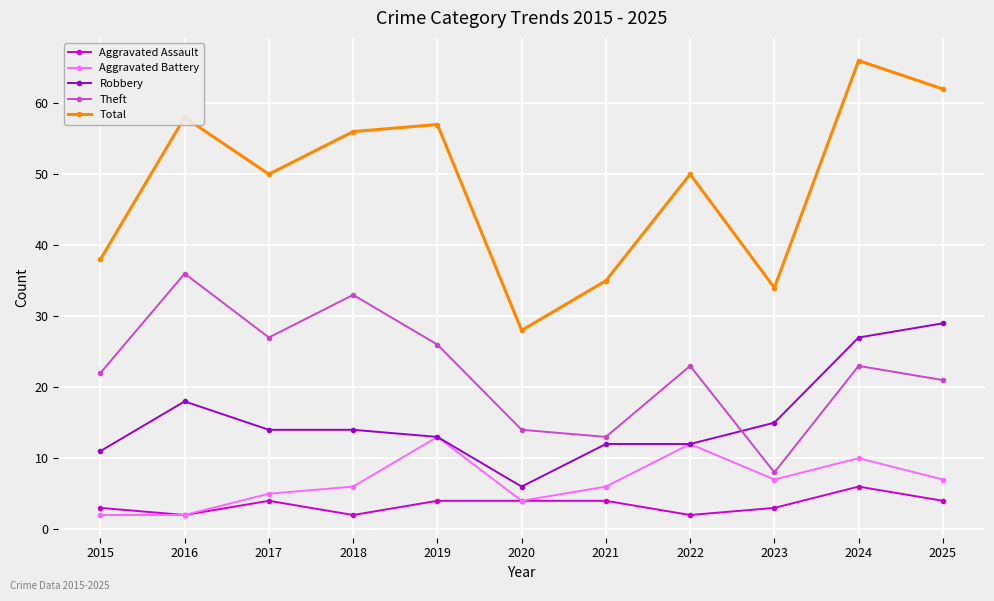

True or false: Robbery and Total cross at least once.

False